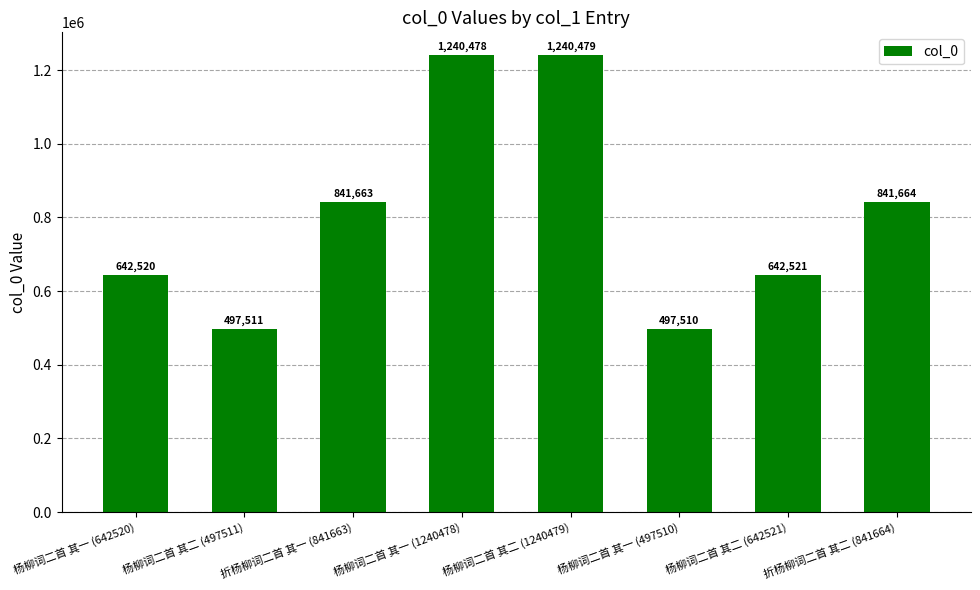

How many data points are less than 841663?

4